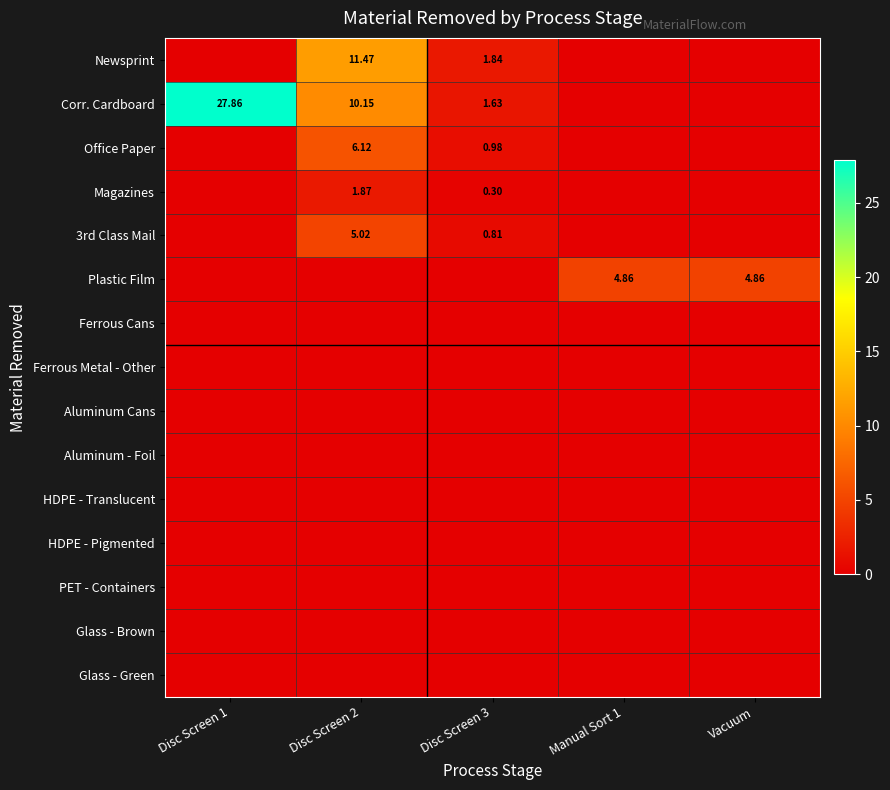

What is the highest value of the Plastic Film series?

4.9